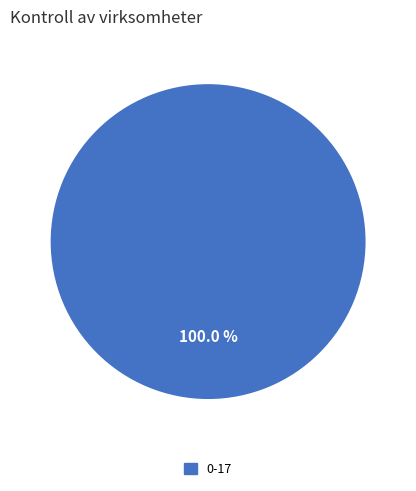

Is there any slice that represents more than half of the pie?

Yes